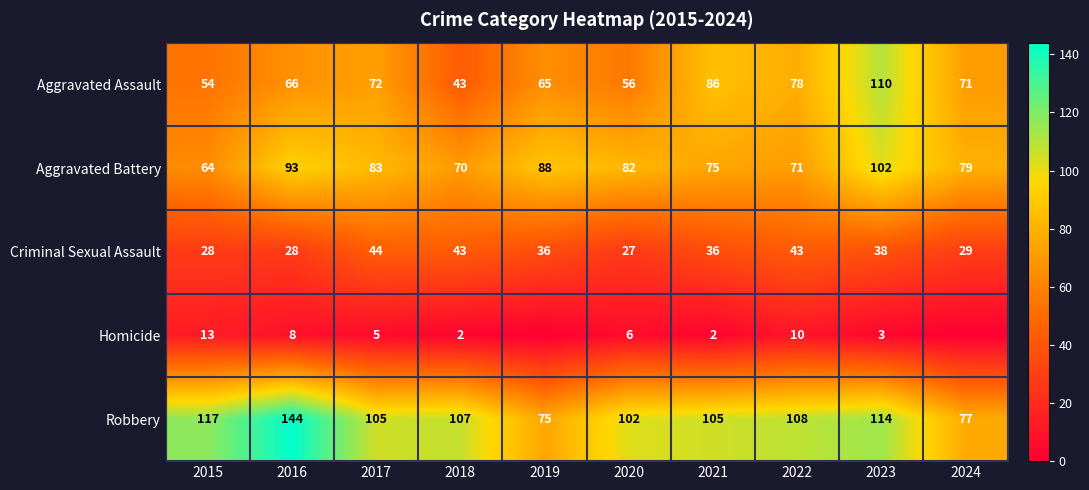

At which label does Aggravated Battery reach its minimum?

2015